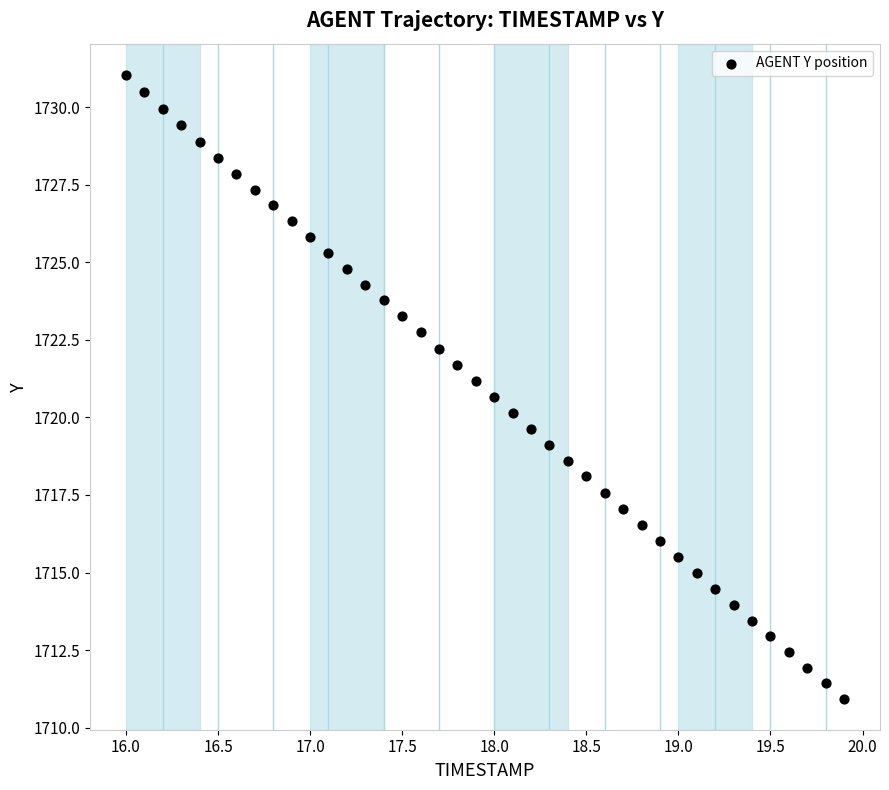

What is the range of X values (max minus min)?

3.9